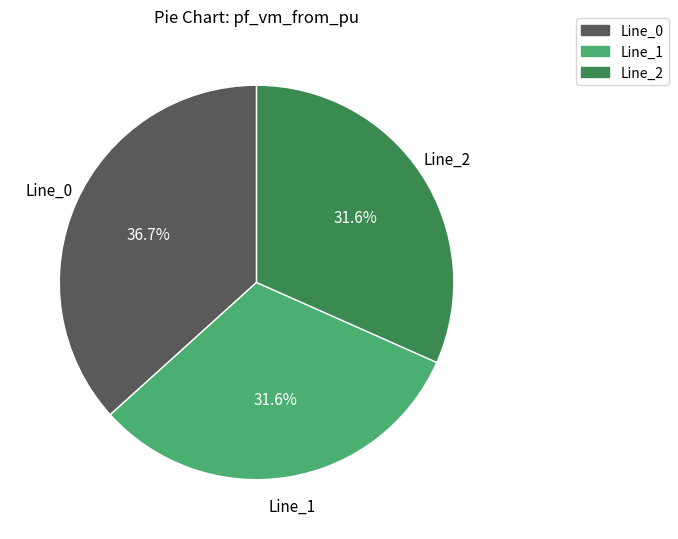

Combined, what portion of the pie is Line_2 and Line_1?

63.3%